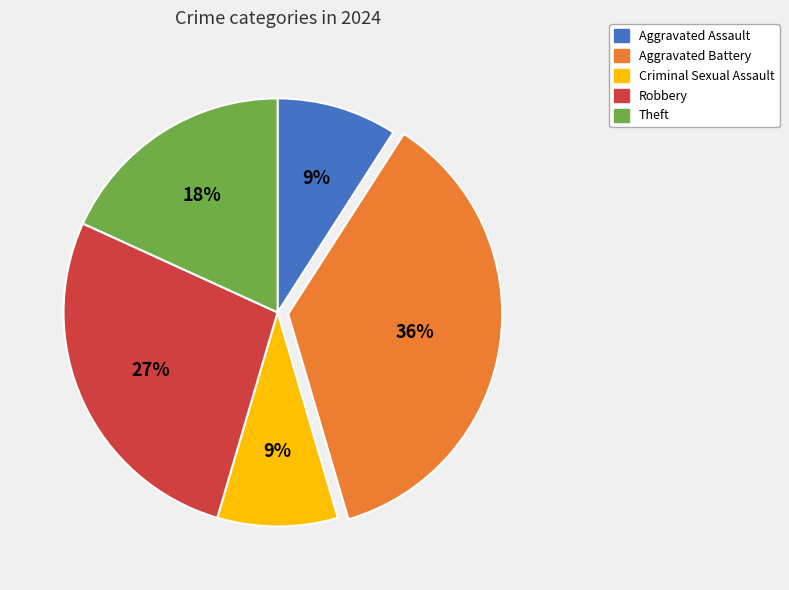

Combined, do Aggravated Battery and Criminal Sexual Assault account for over 50%?

No